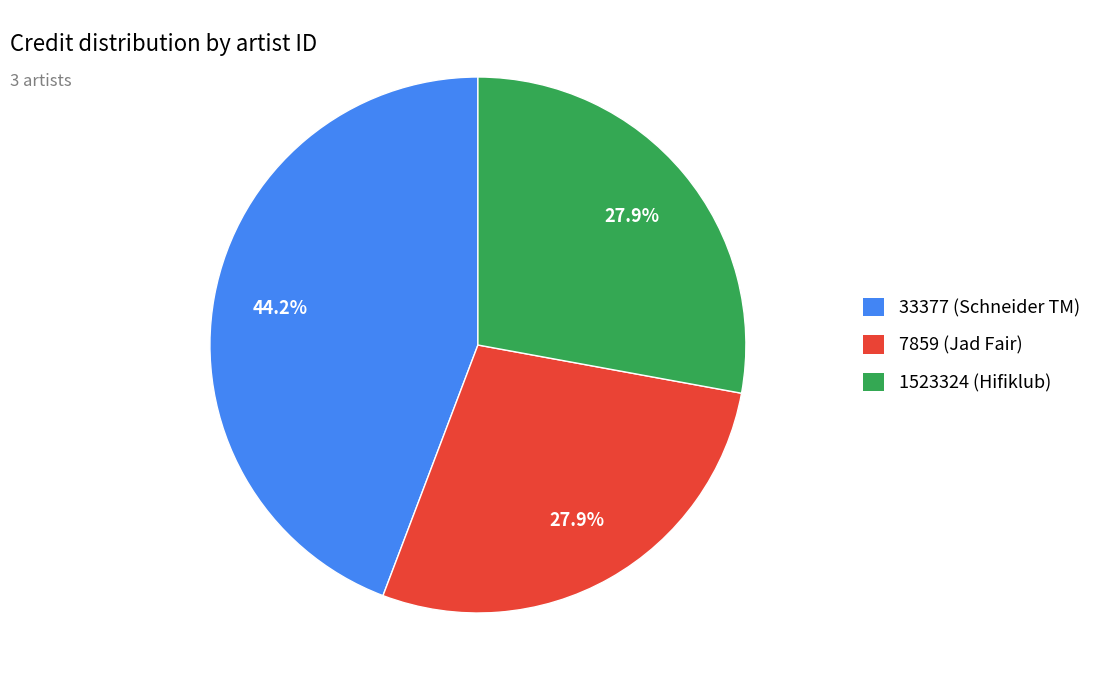

What is the largest slice in the pie chart?

33377 (Schneider TM)